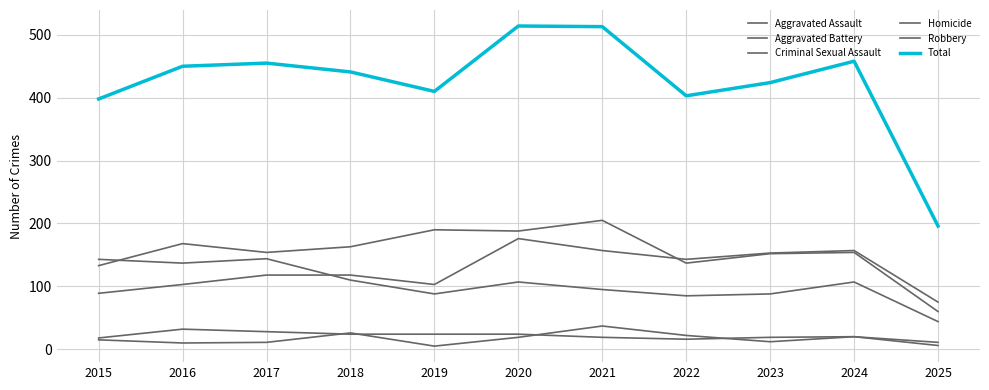

Which series has the widest spread of values?

Total